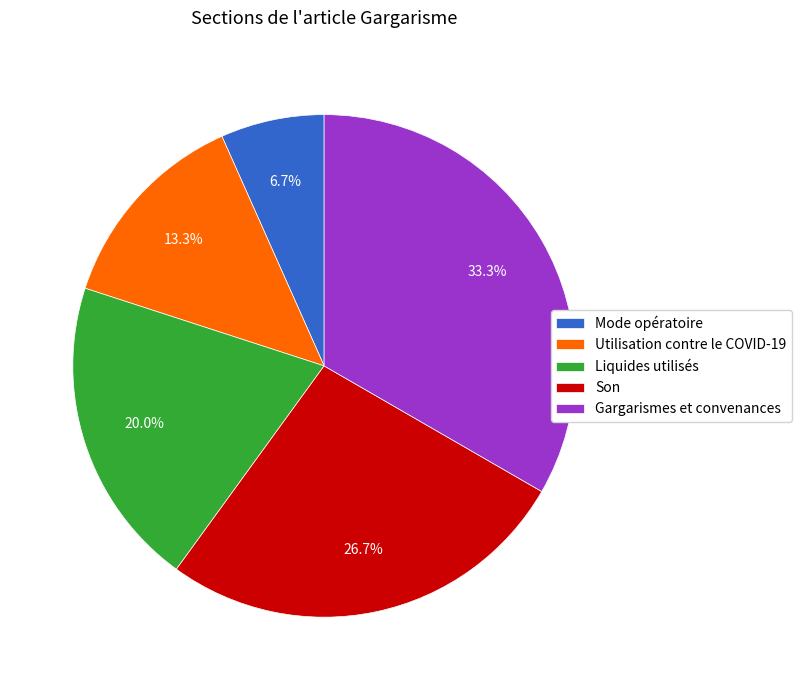

Is it true that Liquides utilisés is 11% of the pie?

False